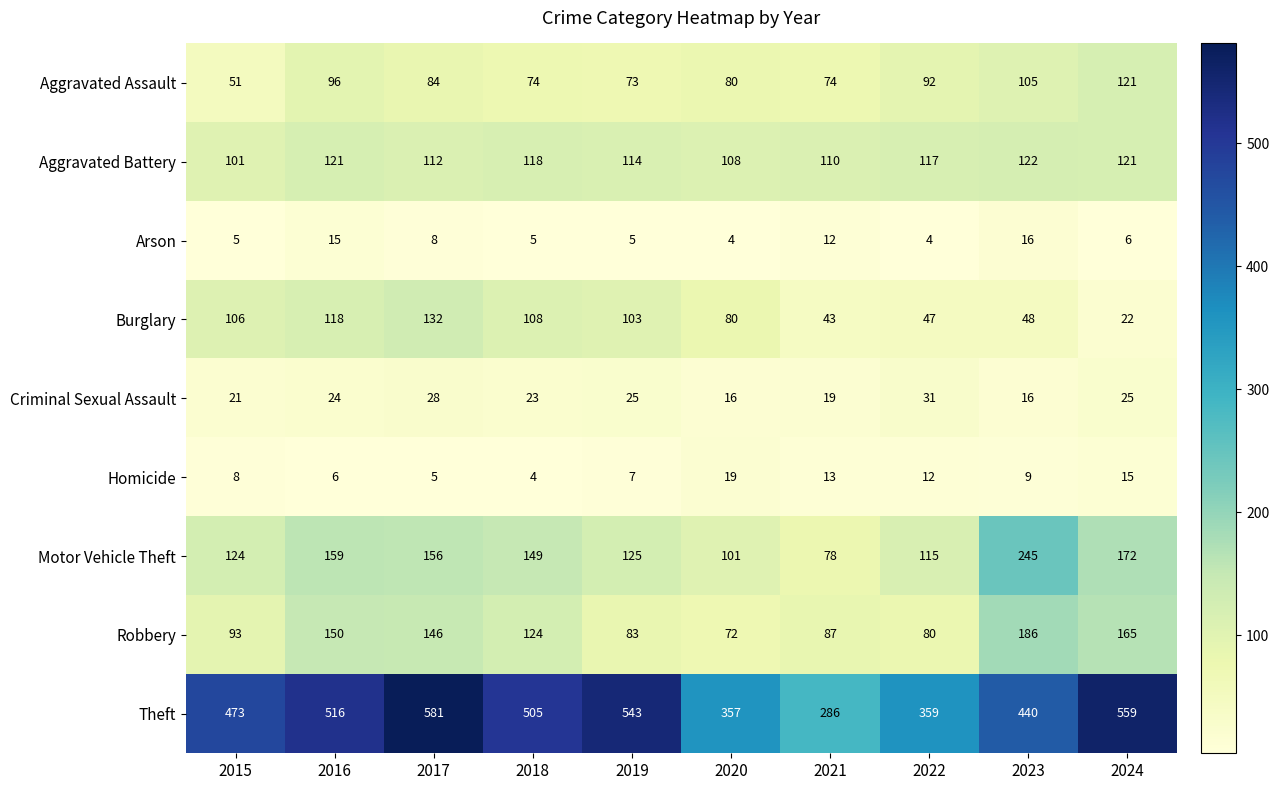

The Arson series shows 4 at 2020. True or false?

True